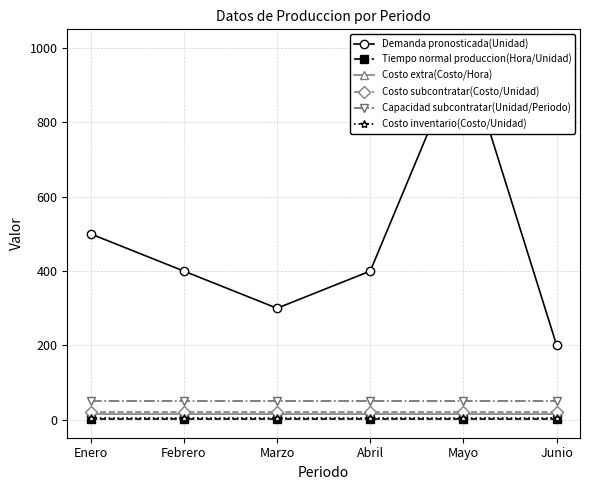

True or false: Costo subcontratar(Costo/Unidad) and Costo extra(Costo/Hora) intersect in this chart.

False